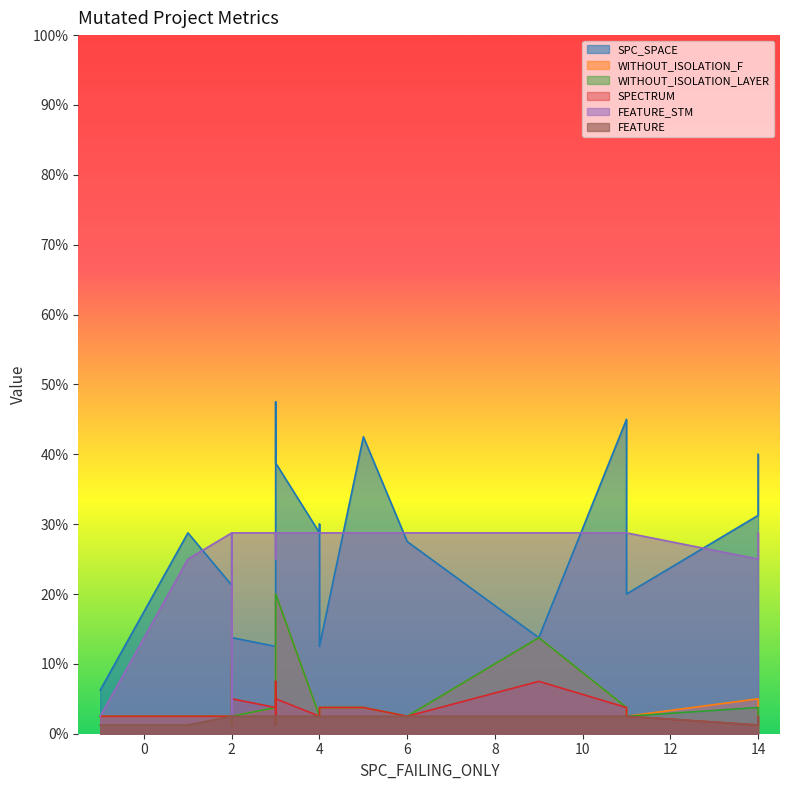

What is the average value of the SPECTRUM series?

3